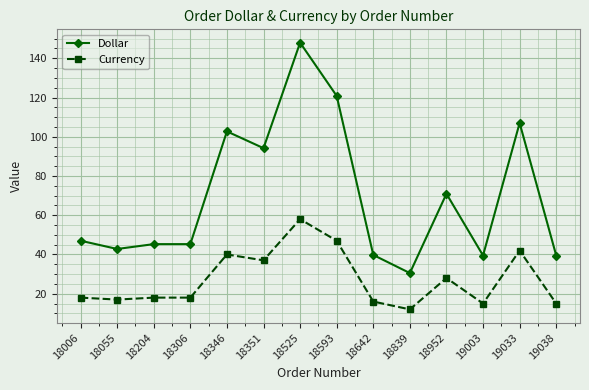

Which series has the widest spread of values?

Dollar